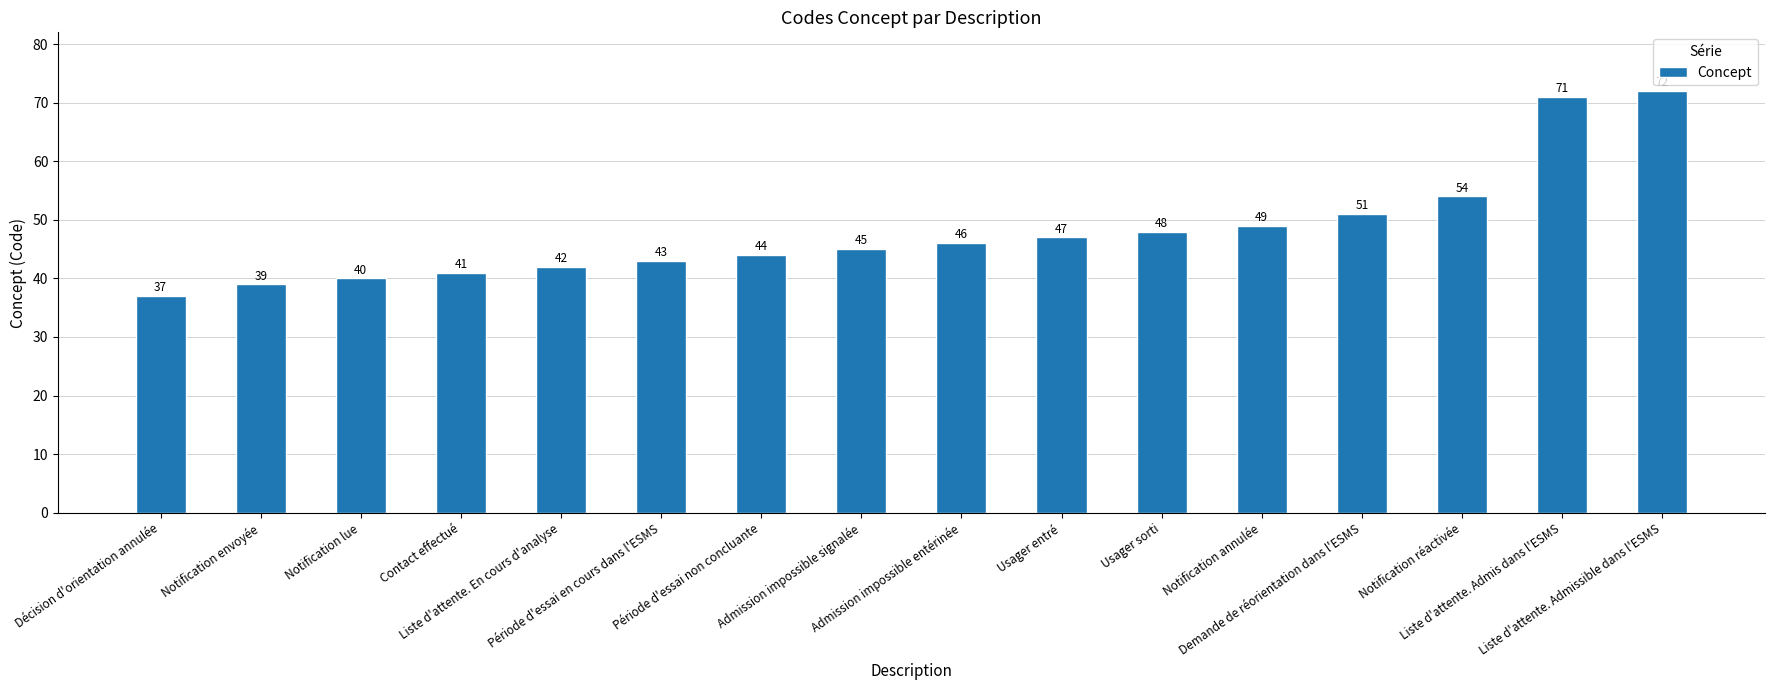

List the labels in order of value, smallest first.

Décision d'orientation annulée, Notification envoyée, Notification lue, Contact effectué, Liste d'attente. En cours d'analyse, Période d'essai en cours dans l'ESMS, Période d'essai non concluante, Admission impossible signalée, Admission impossible entérinée, Usager entré, Usager sorti, Notification annulée, Demande de réorientation dans l'ESMS, Notification réactivée, Liste d'attente. Admis dans l'ESMS, Liste d'attente. Admissible dans l'ESMS